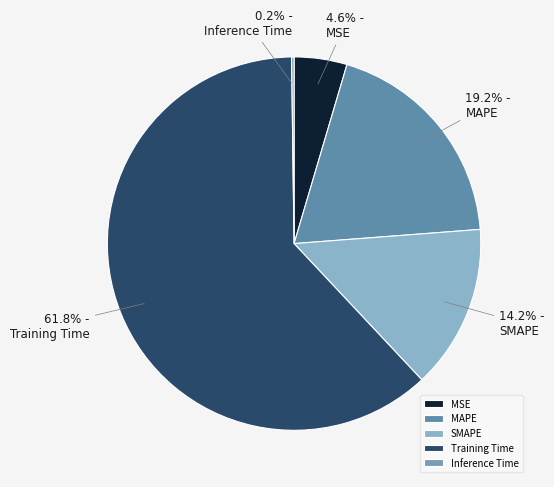

To the nearest percent, what is the average slice percentage?

20%